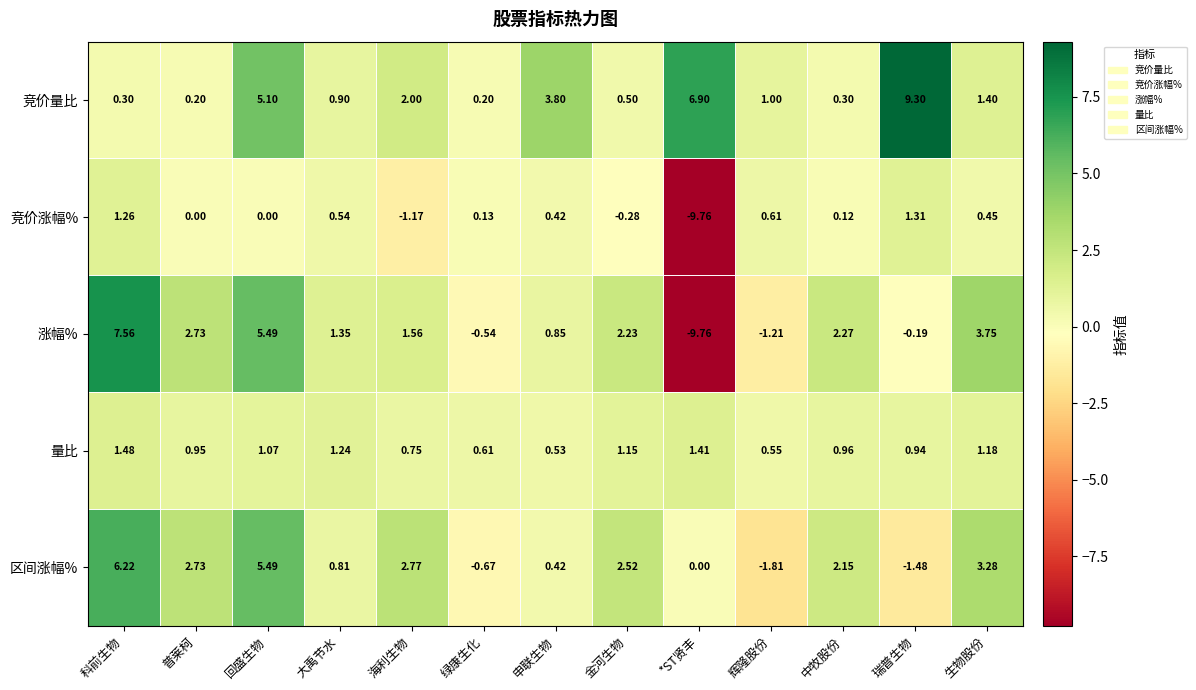

Which series has the largest range (max minus min)?

涨幅%